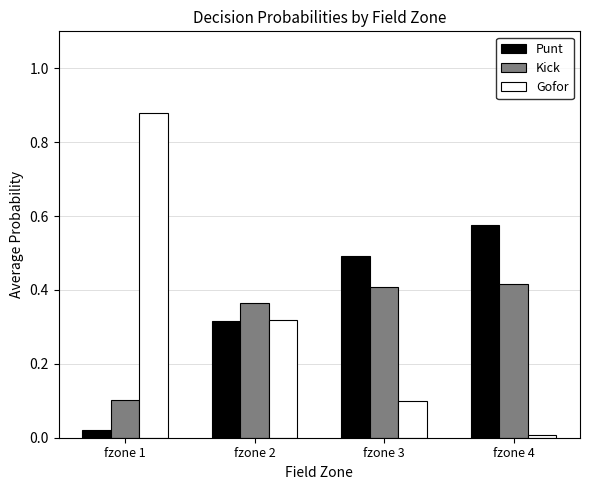

Which series changed the most between fzone 1 and fzone 2?

Gofor